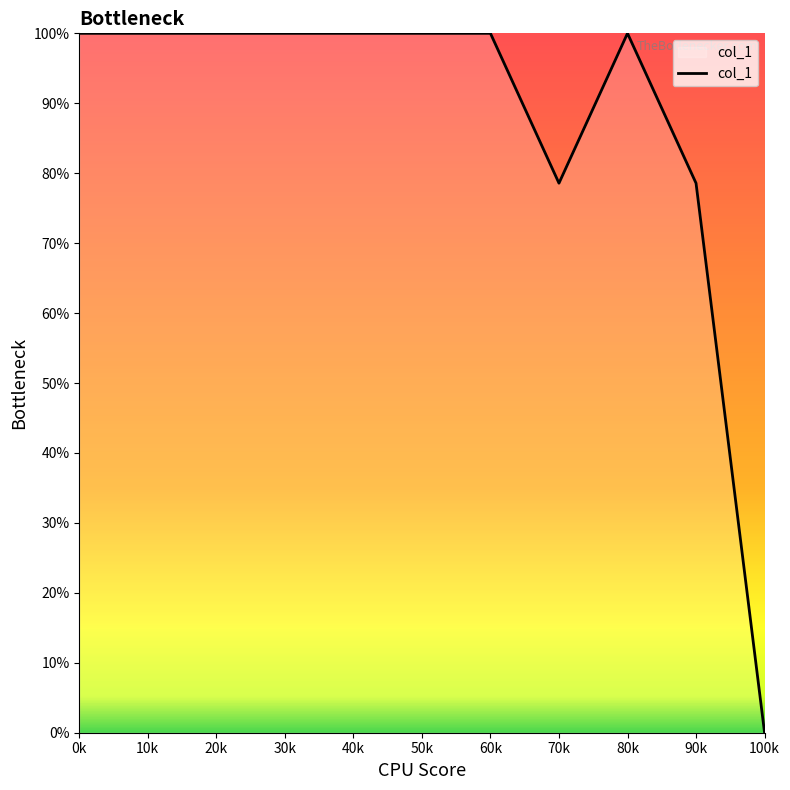

Which has a higher value, 90k or 100k?

90k